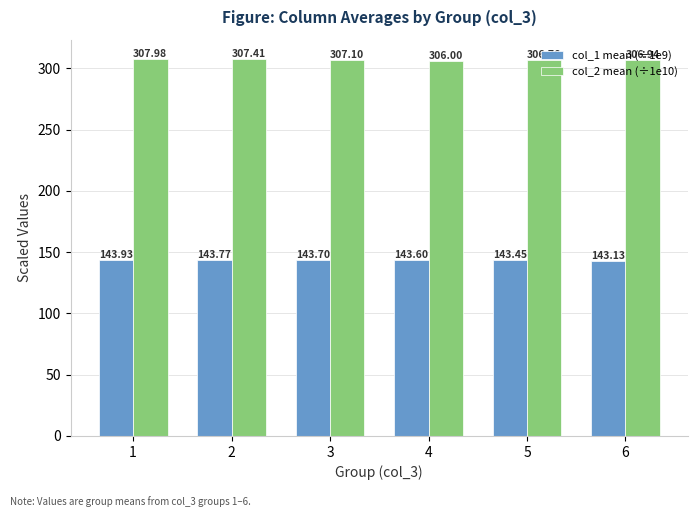

Which label corresponds to the smallest value in the chart?

6